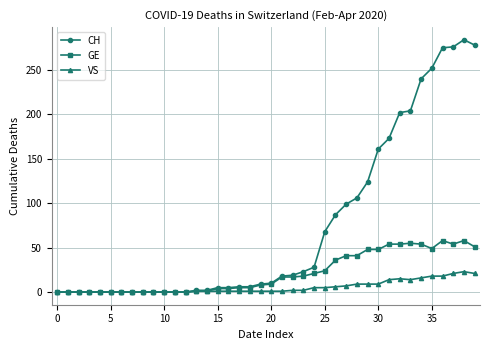

Which series has the widest spread of values?

CH